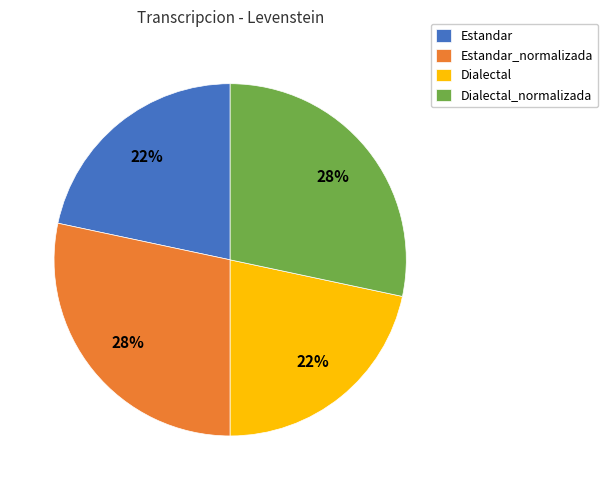

To the nearest percent, what percentage of the pie is Dialectal_normalizada?

28%